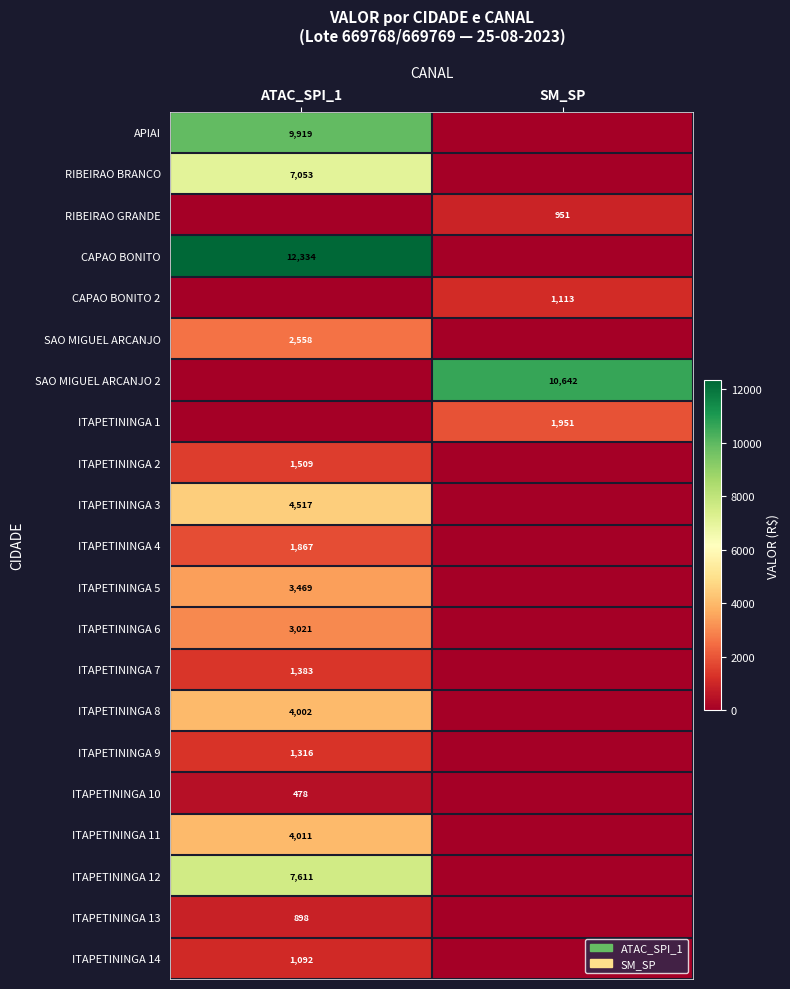

Is it true that RIBEIRAO GRANDE equals 1257 at SM_SP?

False